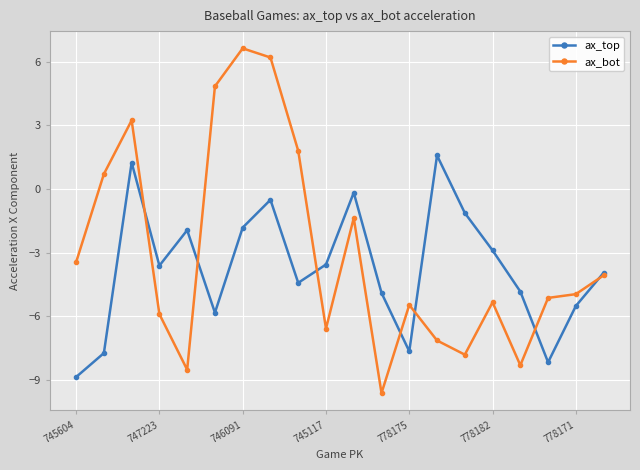

How many interior local peaks does the ax_top series have?

5